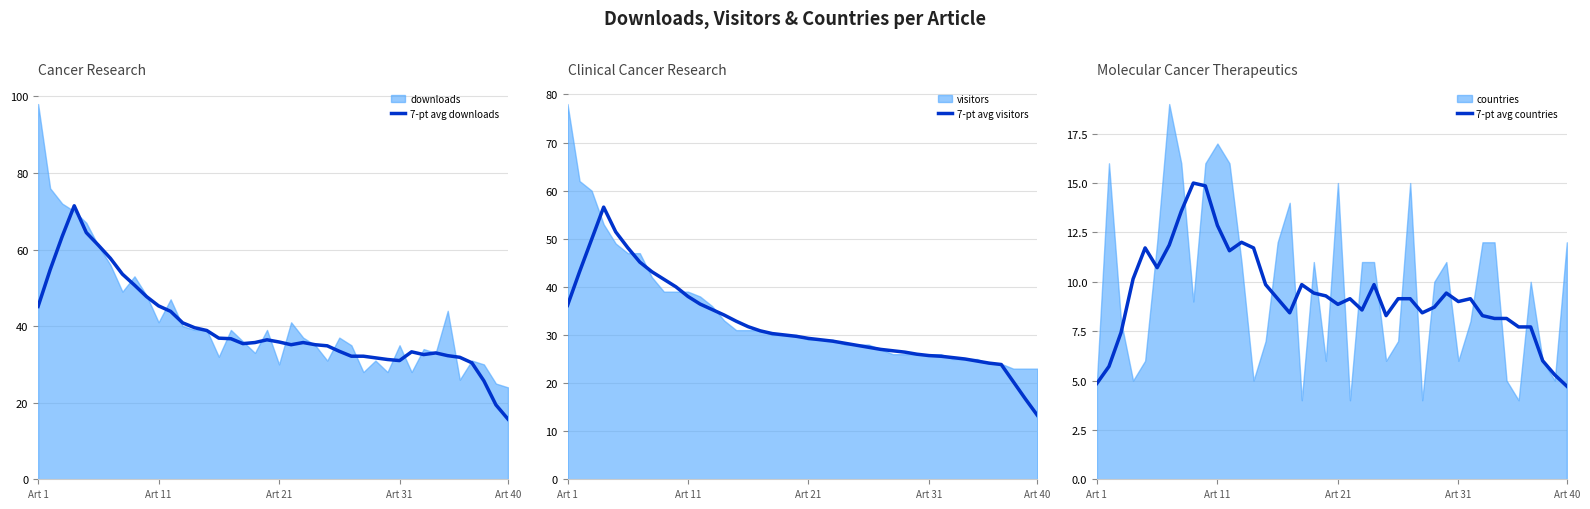

True or false: 7-pt avg downloads and 7-pt avg visitors intersect in this chart.

False